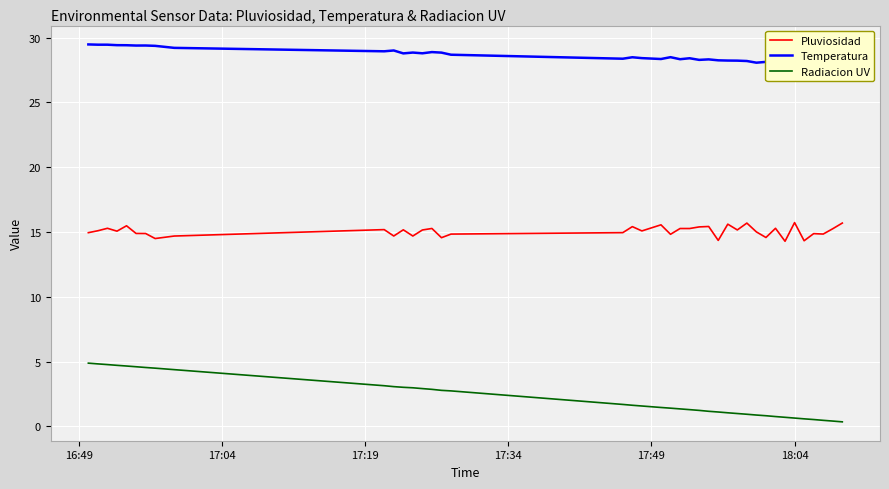

True or false: Radiacion UV and Pluviosidad cross at least once.

False